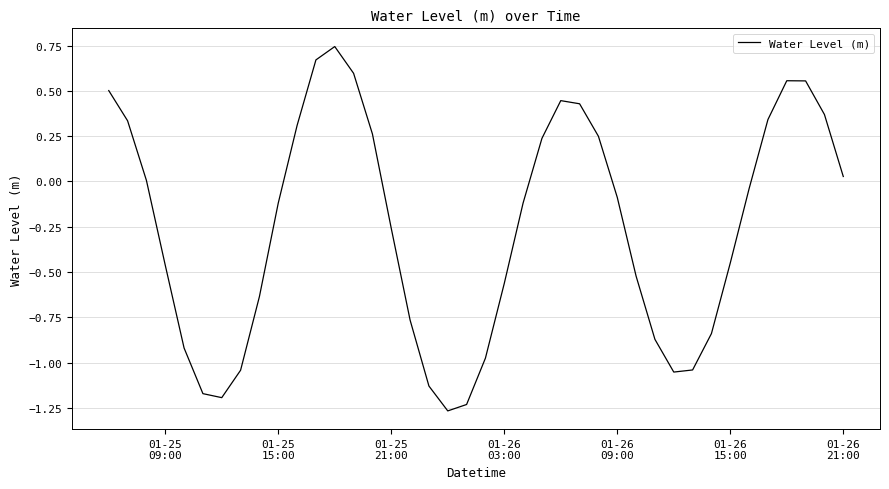

What is the difference between the maximum and minimum values?

2.0